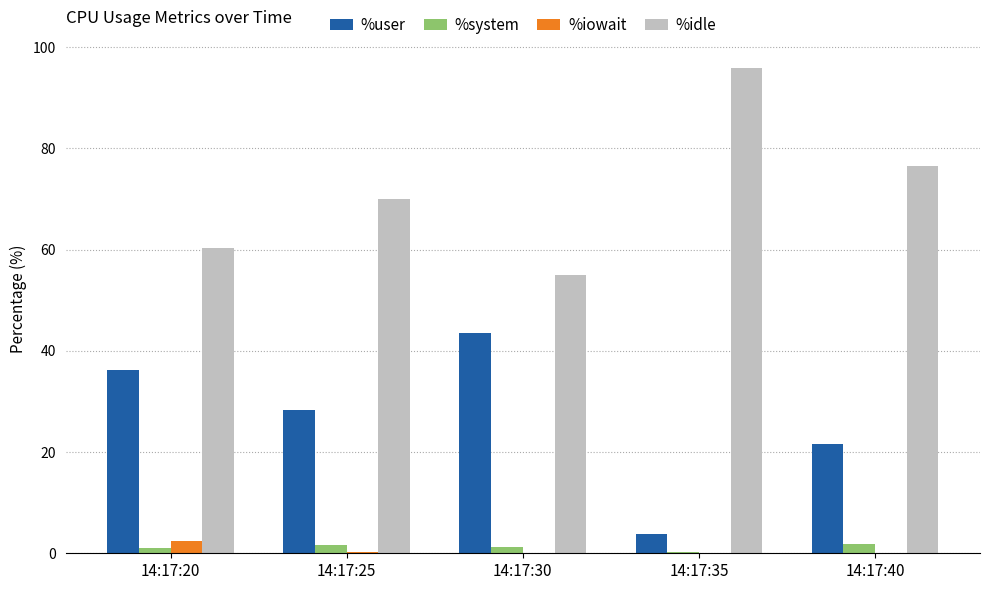

Count the number of categories in the chart.

5